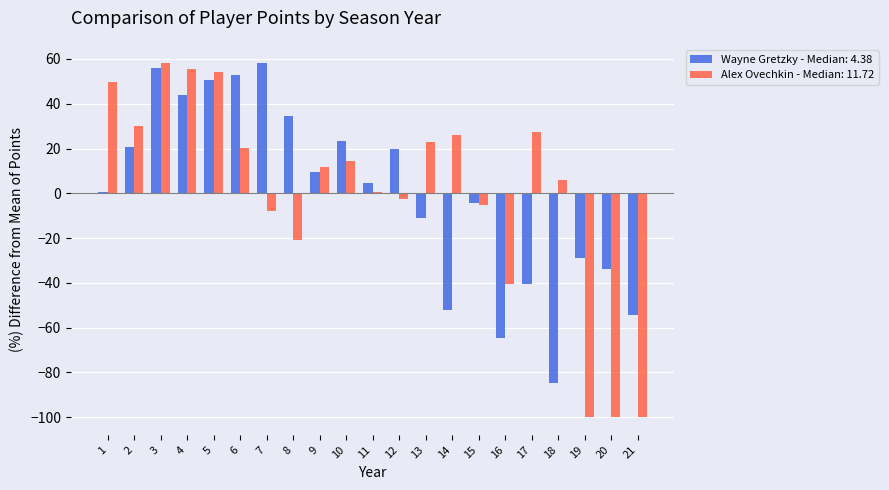

What is the total value across all series at 3?

114.2